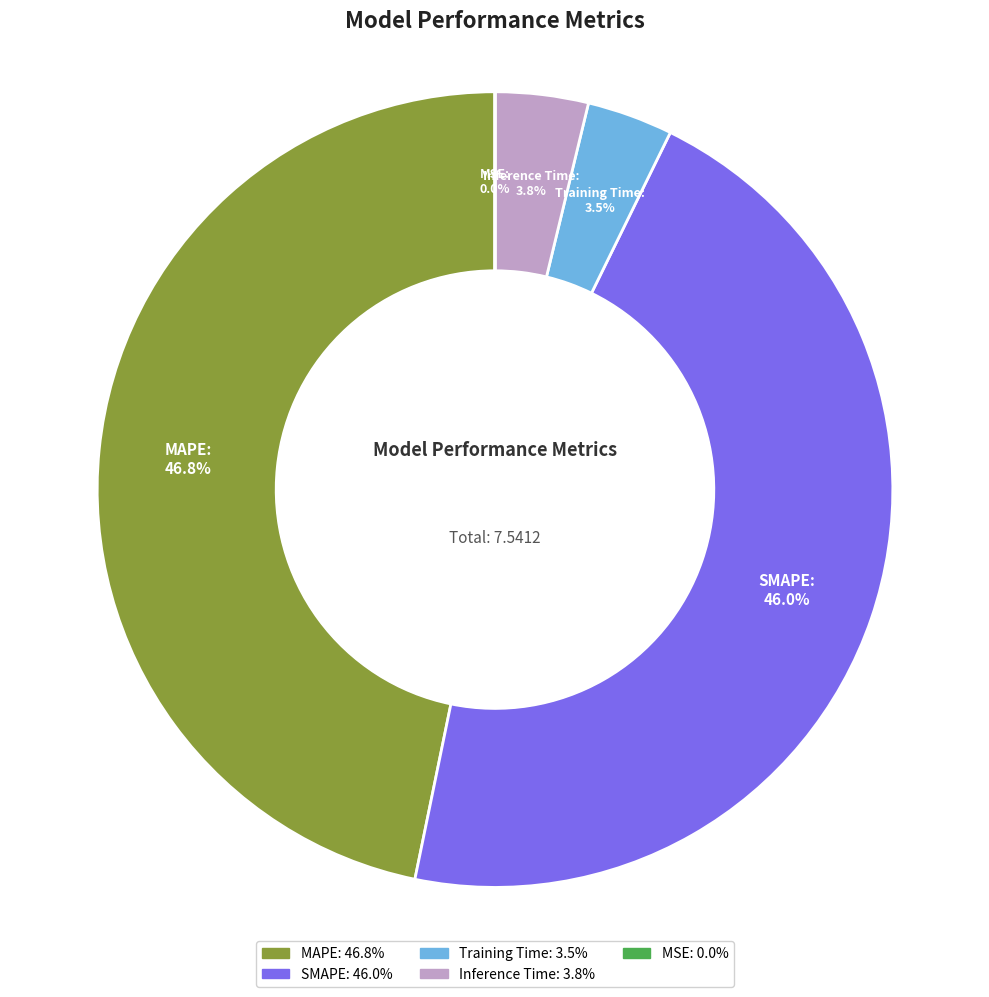

How much of the chart is everything except SMAPE?

54.0%